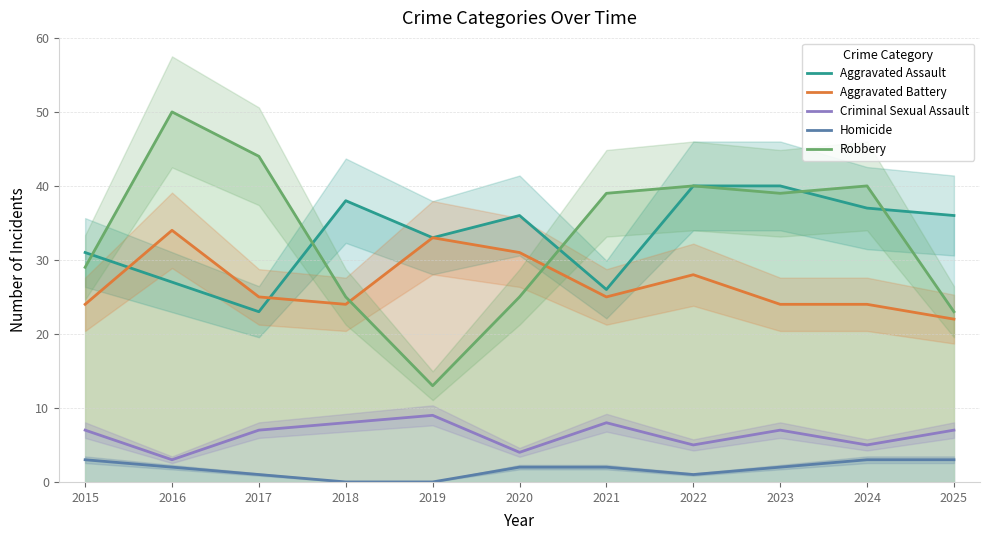

Is it true that Criminal Sexual Assault equals 4 at 2020?

True